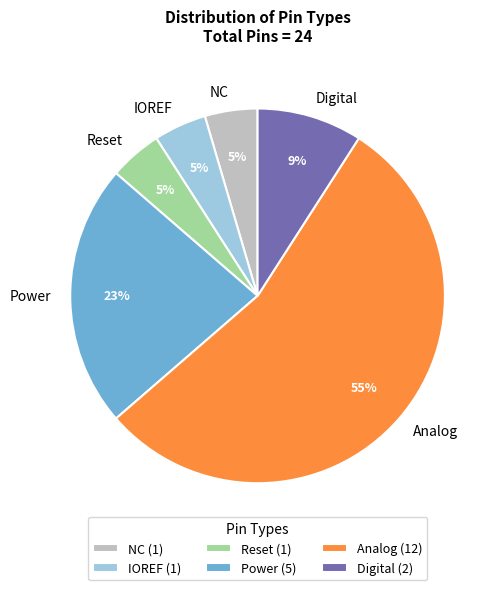

To the nearest percent, what is the average slice percentage?

17%